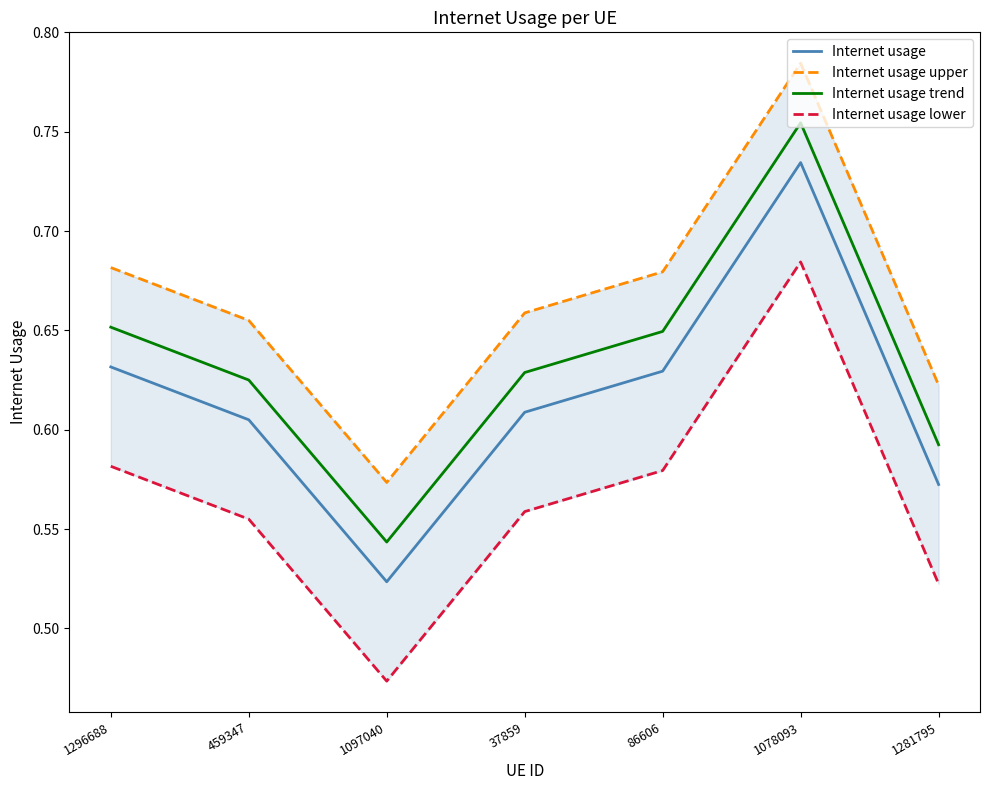

True or false: Internet usage lower and Internet usage intersect in this chart.

False